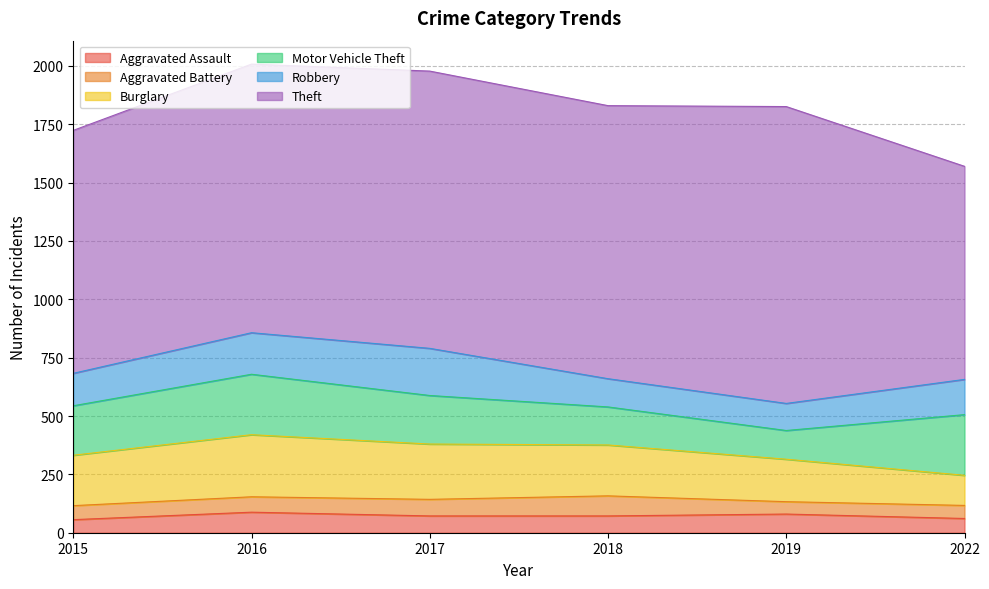

Which series has the largest range (max minus min)?

Theft